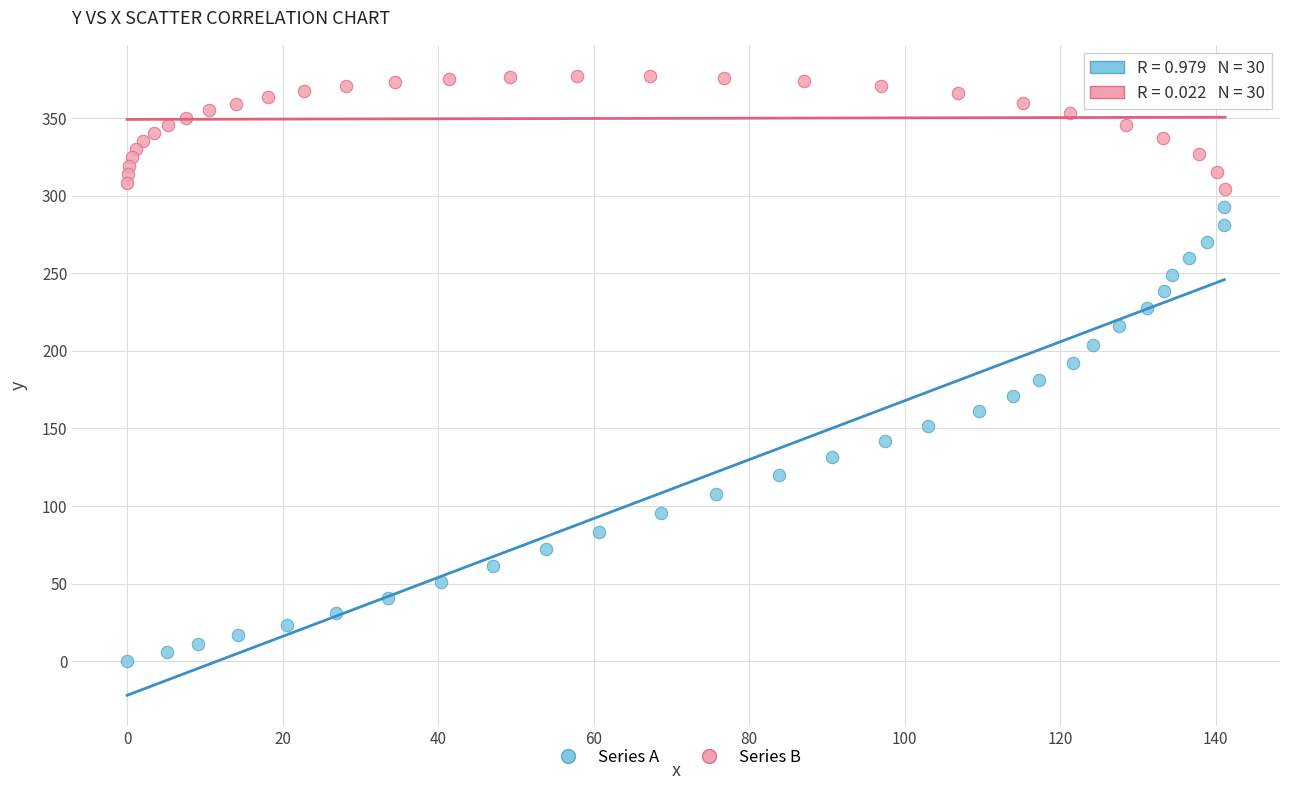

Which series has the widest spread of Y values?

Series A